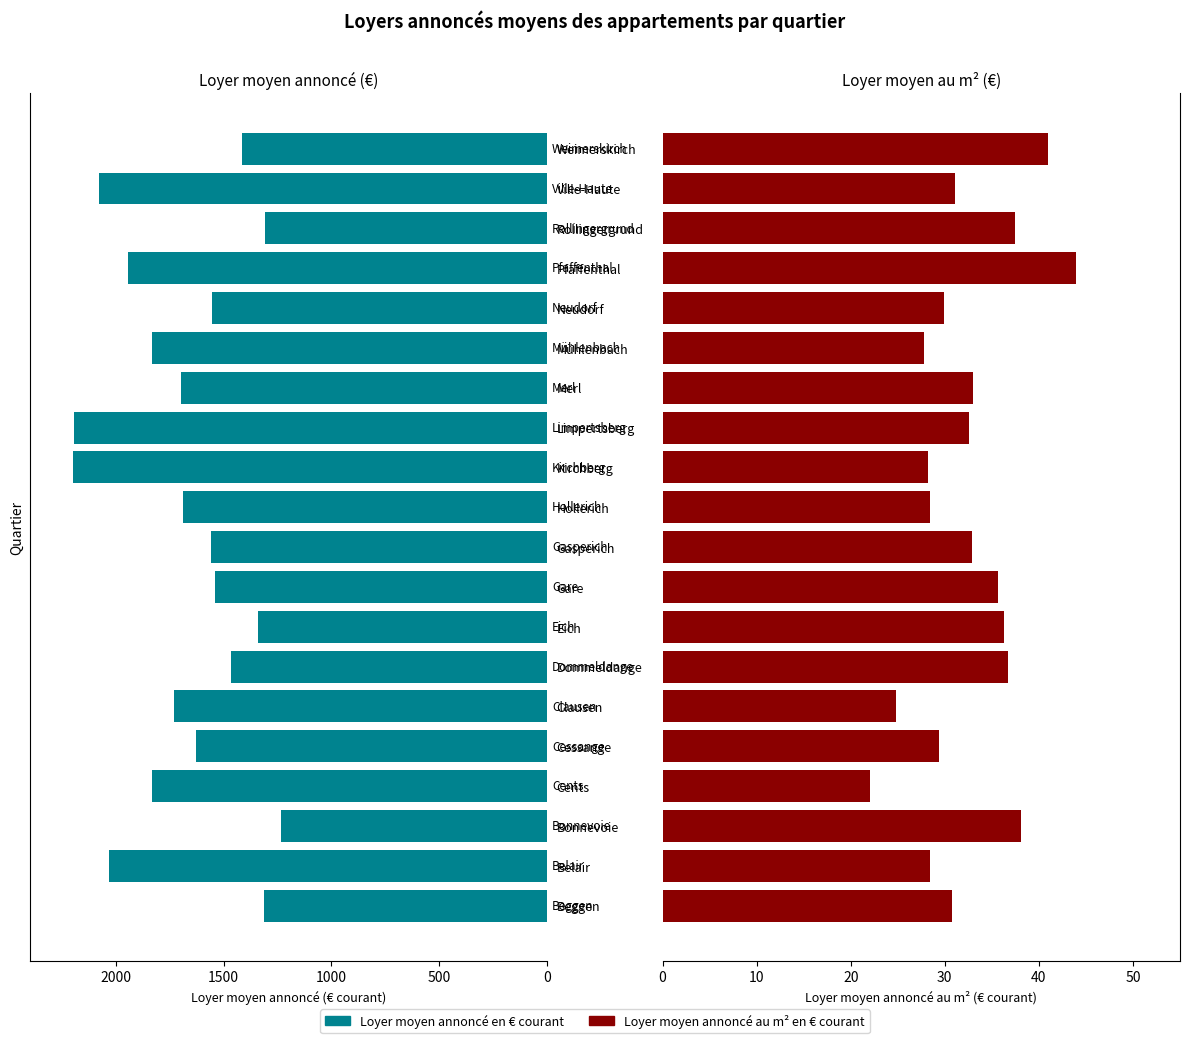

Reading left to right, what are all the values shown in this chart?

Loyer moyen annoncé en € courant: 1314.7	2032.0	1231.8	1831.9	1628.5	1731.1	1467.1	1341.6	1538.6	1559.0	1686.6	2197.0	2196.1	1698.4	1829.8	1553.0	1943.8	1306.8	2077.5	1415.4
Loyer moyen annoncé au m² en € courant: 30.8	28.4	38.1	22.0	29.4	24.8	36.7	36.3	35.7	32.9	28.4	28.2	32.6	33.0	27.8	29.9	43.9	37.5	31.1	41.0